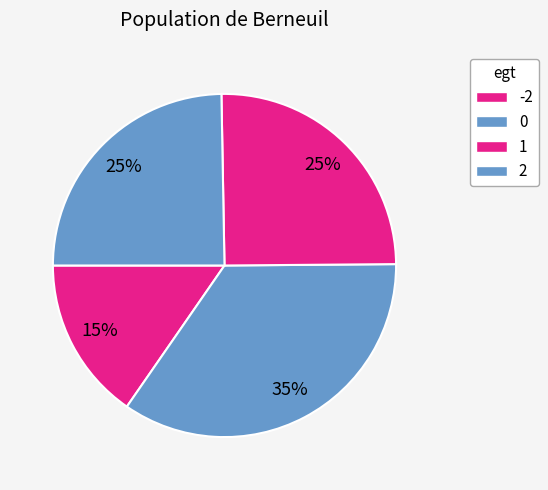

What portion of the pie excludes 0?

65.2%